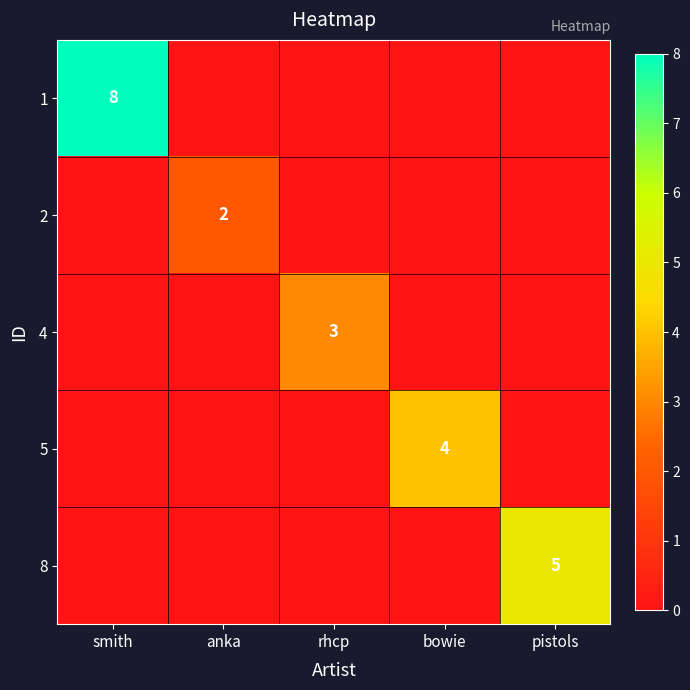

The 2 series shows 1 at anka. True or false?

False